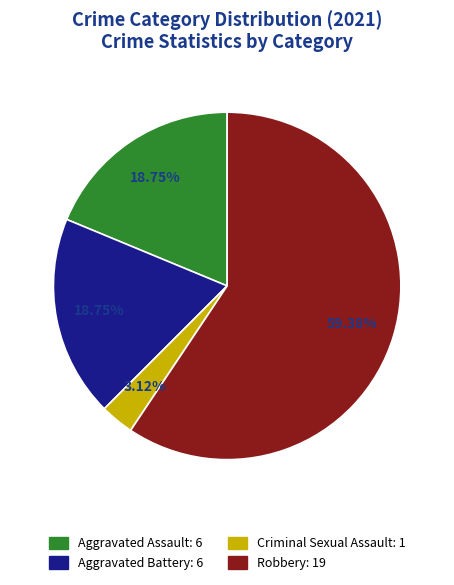

How many slices are in this pie chart?

4